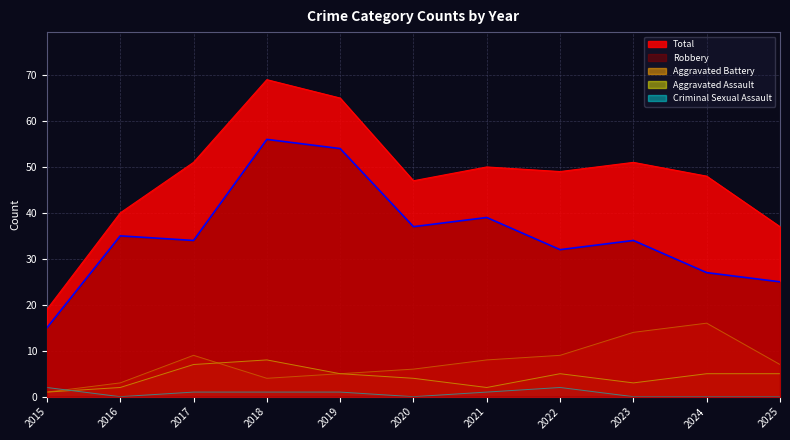

How many interior local valleys does the Aggravated Battery series have?

1